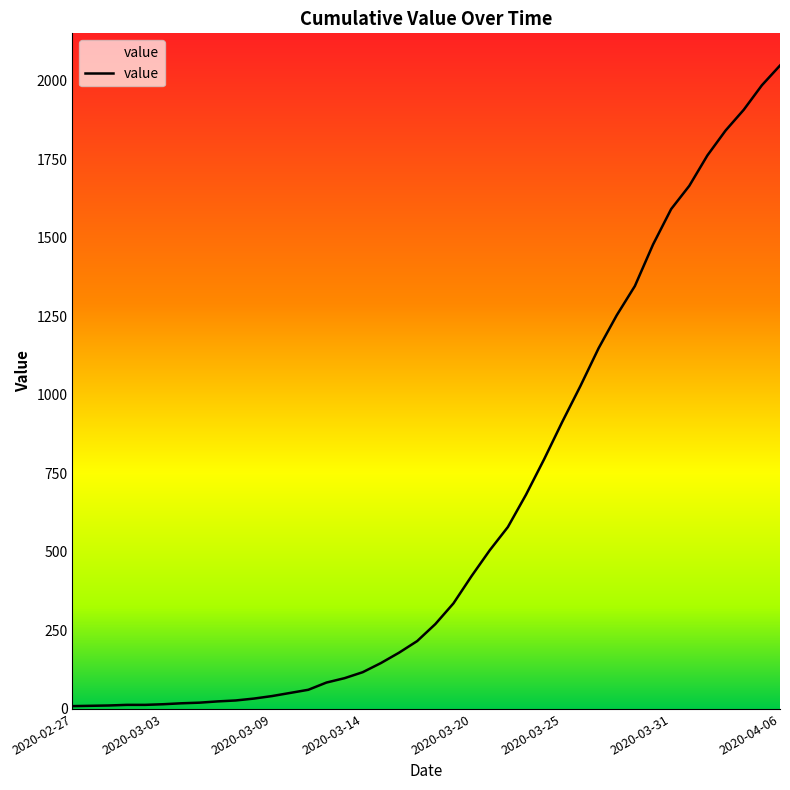

What is the greatest value displayed?

2048